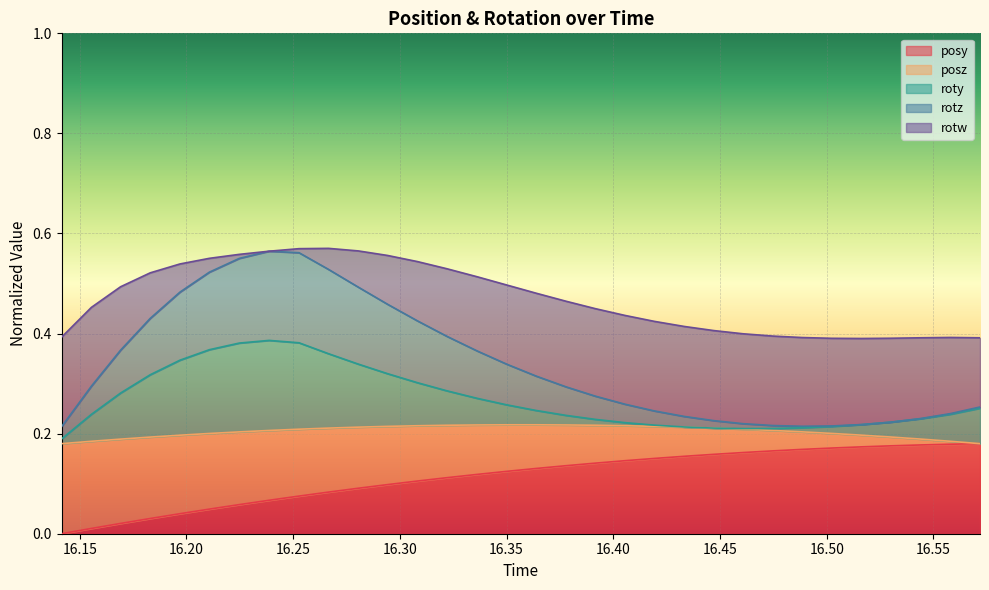

What are all the series names shown in the legend?

posy, posz, roty, rotz, rotw